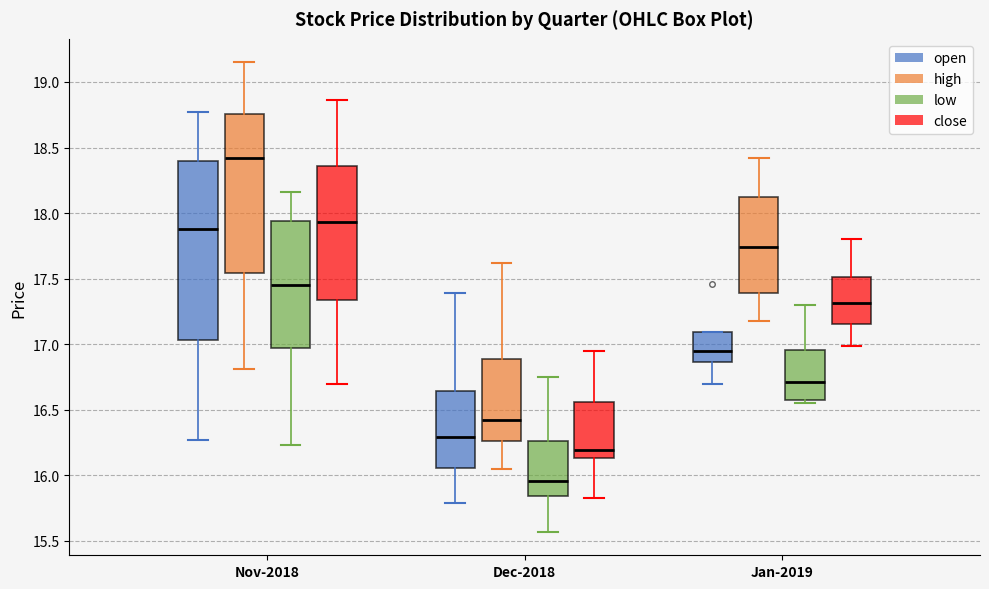

Comparing the boxes themselves (not the whiskers), which one is the tallest?

Nov-2018 (open)